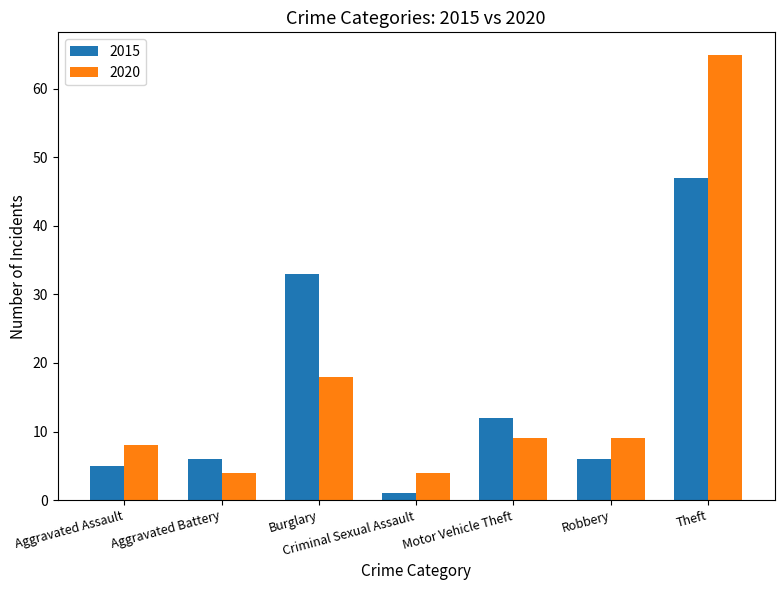

How many groups of bars are there?

7